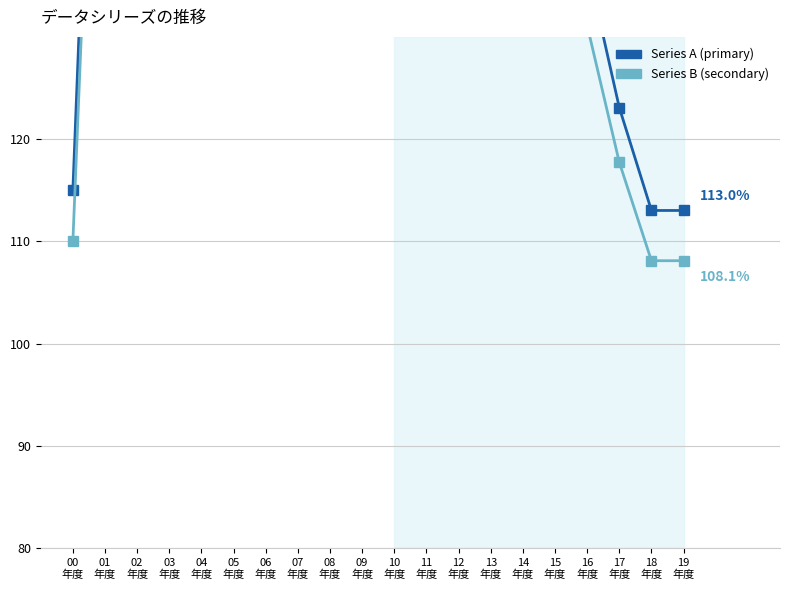

What is the average value of the Series B (secondary) series?

189.1